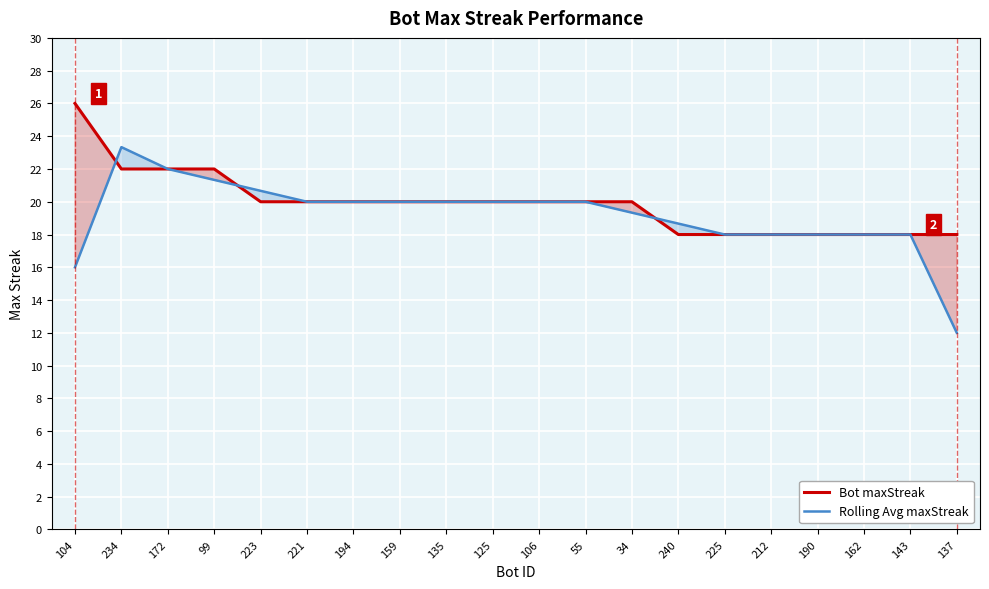

How many values in the Bot maxStreak series are below 20?

7